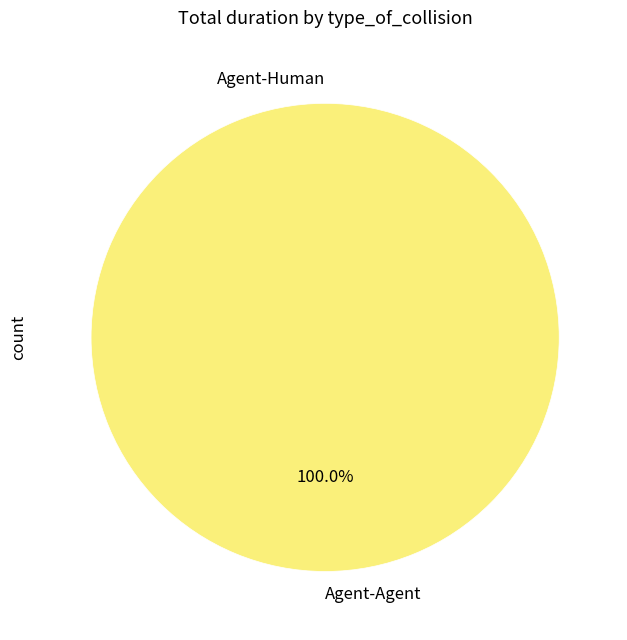

Between Agent-Human and Agent-Agent, which is larger?

Agent-Agent